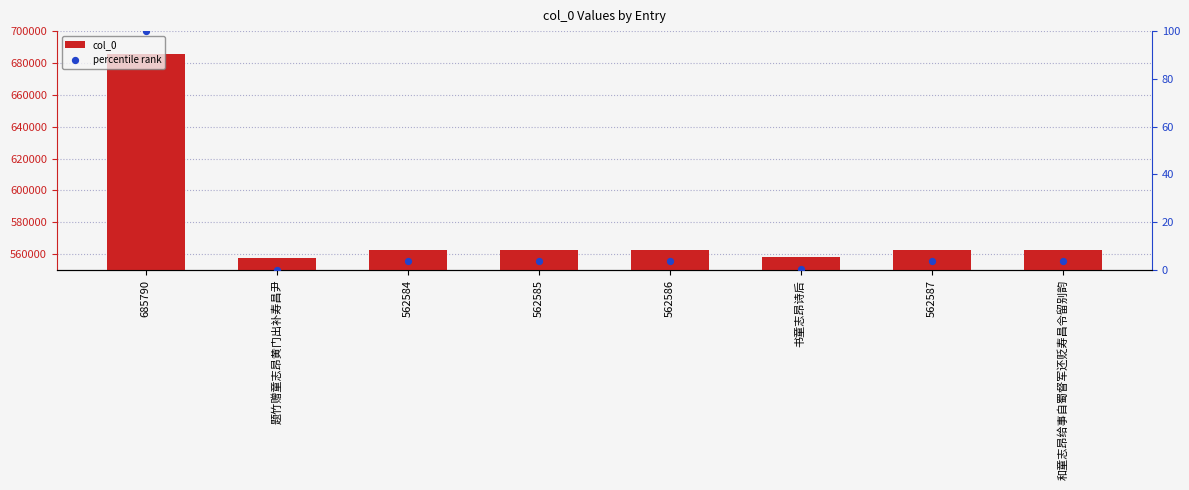

What are all the series names shown in the legend?

col_0, percentile rank